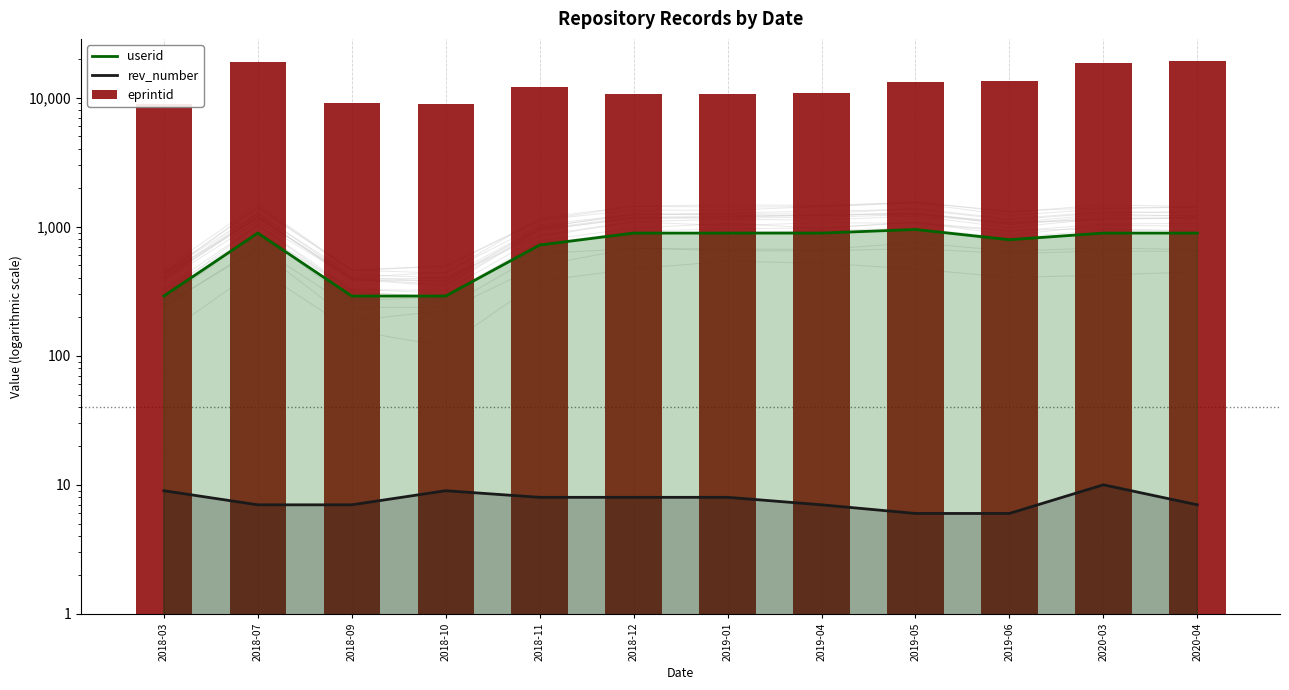

The rev_number series shows 9 at 2018-10. True or false?

True